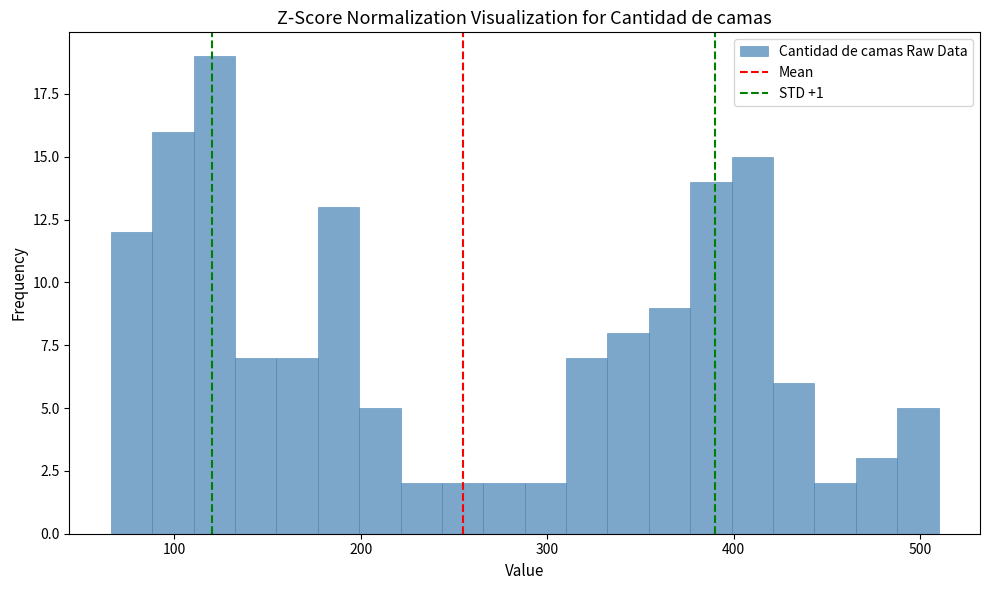

Read against the x-axis, roughly where is the centre of the tallest bar?

120